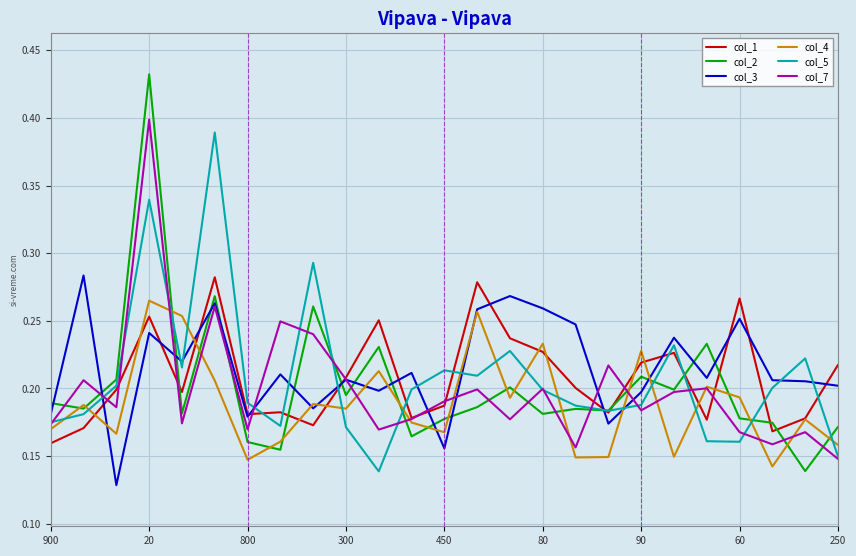

True or false: col_5 and col_3 cross at least once.

True